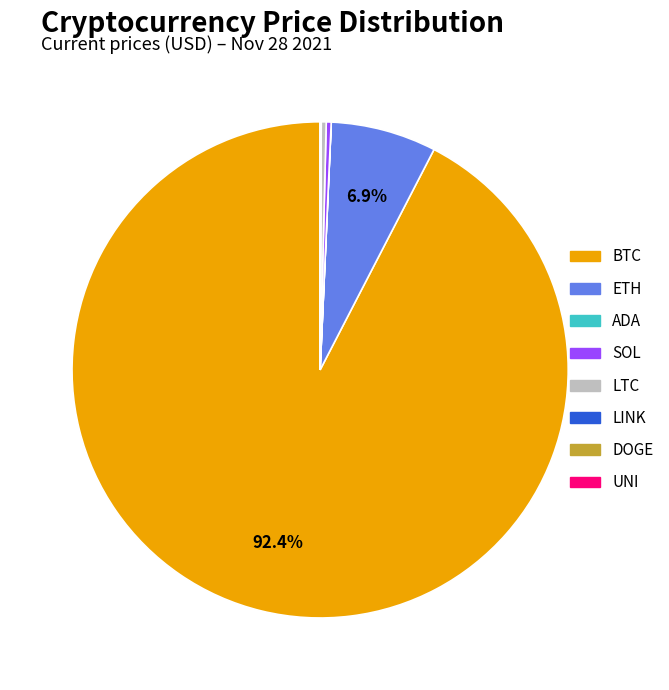

What is the largest slice in the pie chart?

BTC